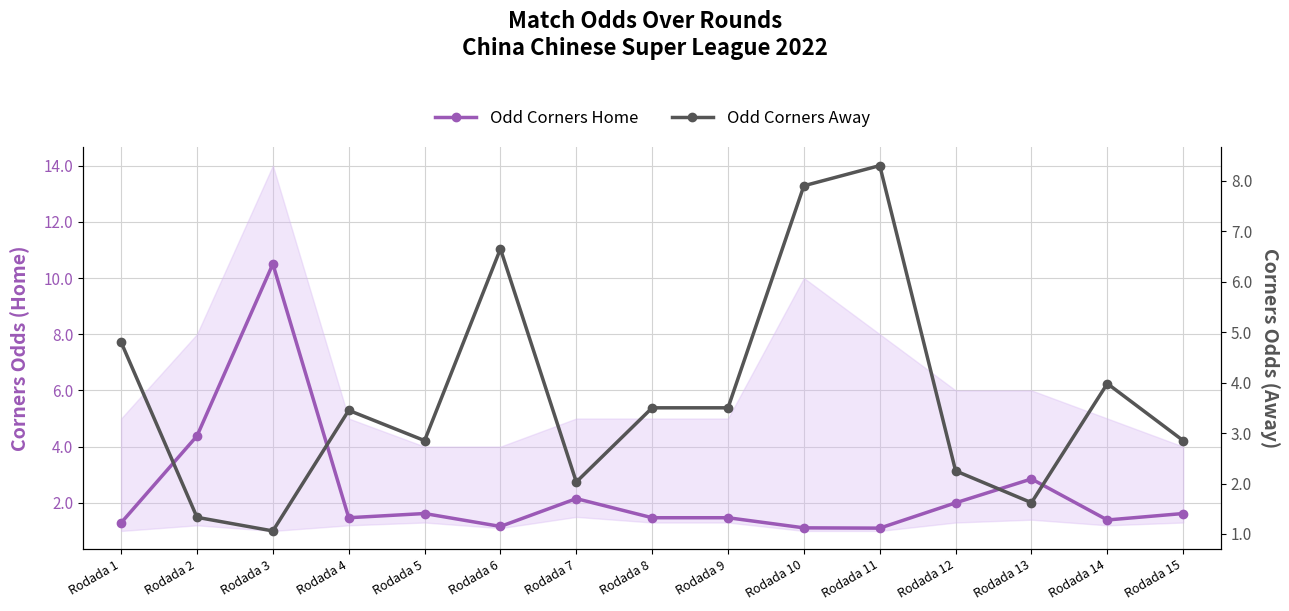

What is the maximum value shown in the chart?

10.5